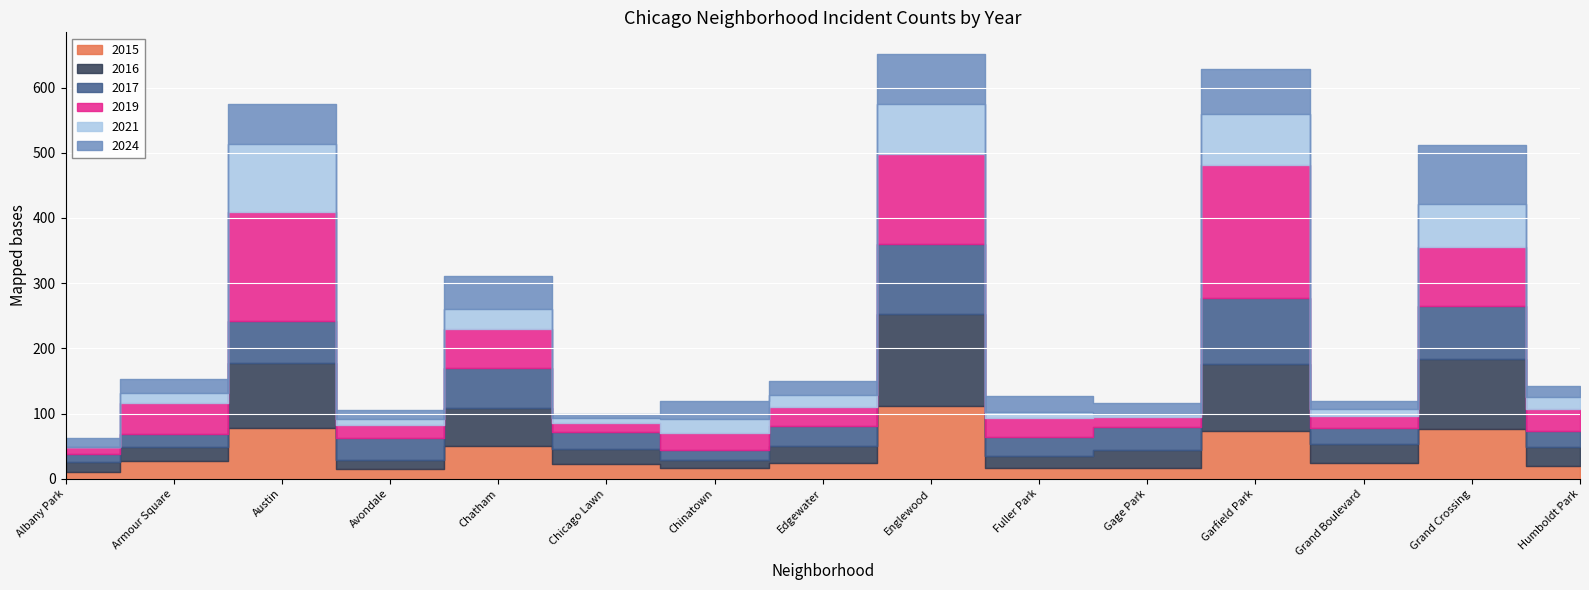

What position from the right is Gage Park?

5